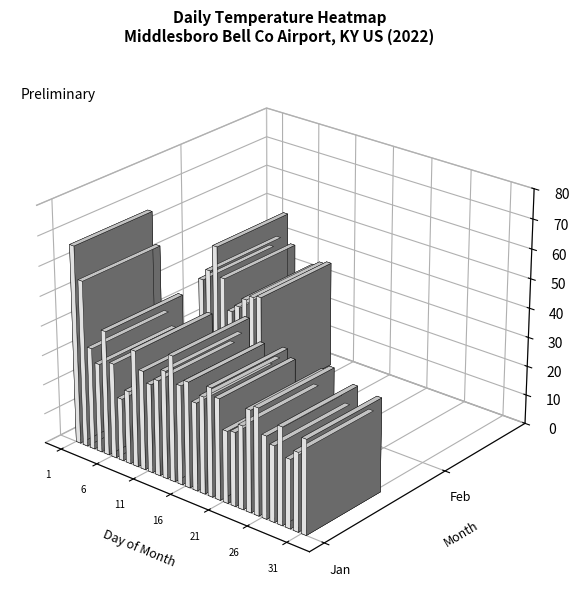

Which category has the lowest value across all series?

9